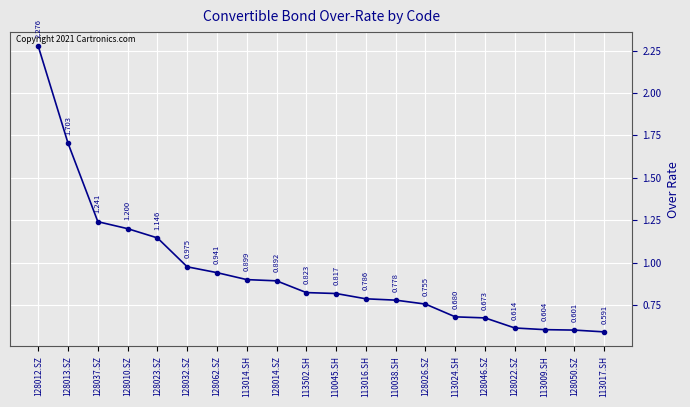

Count the number of data series in this chart.

1